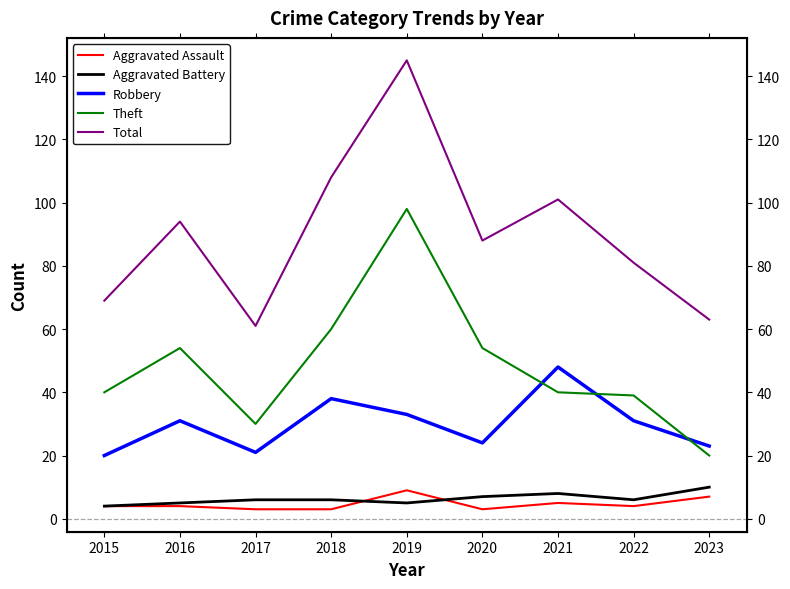

What is the total value across all series at 2017?

121